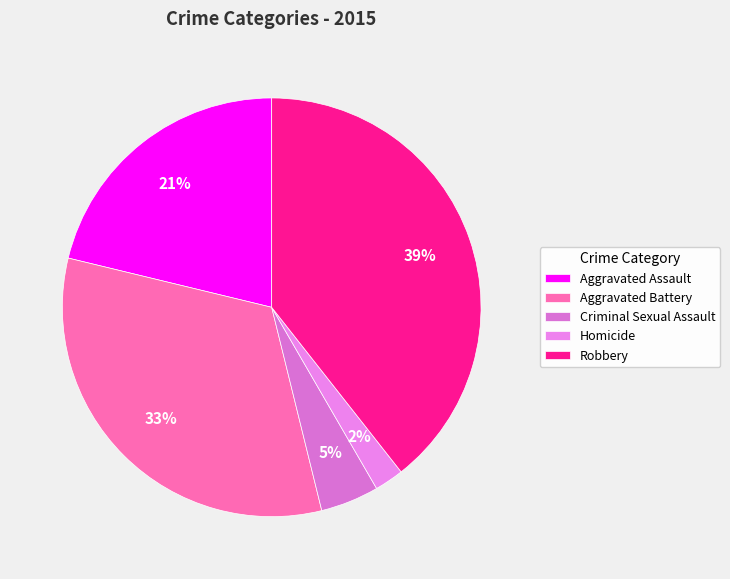

To the nearest percent, what portion does Criminal Sexual Assault represent?

5%